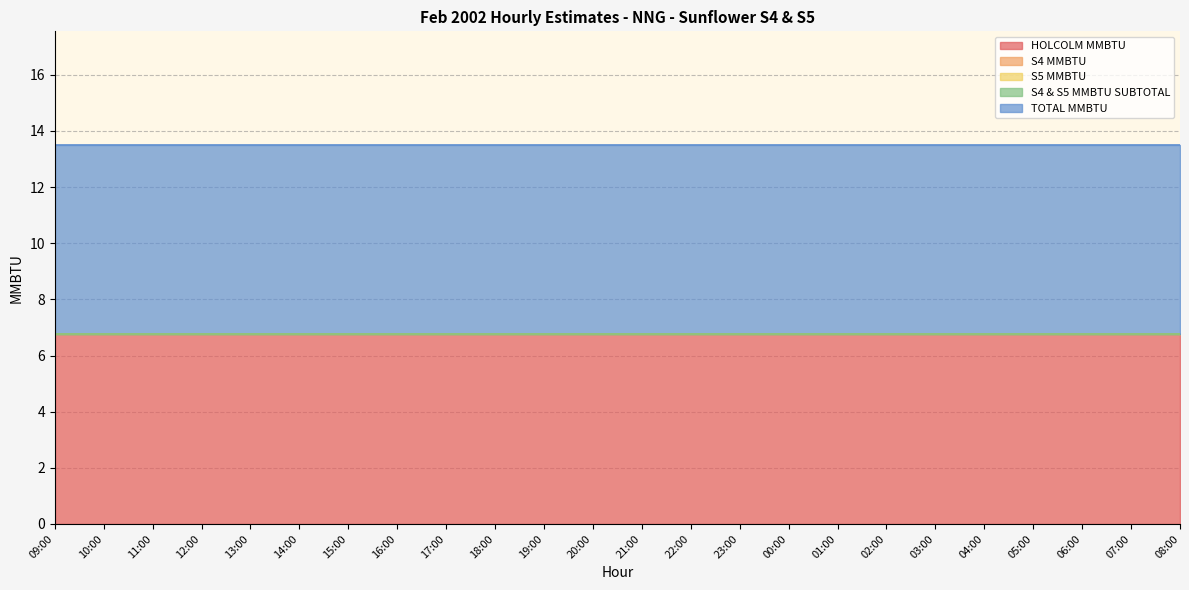

At how many categories does at least one series exceed 6?

24